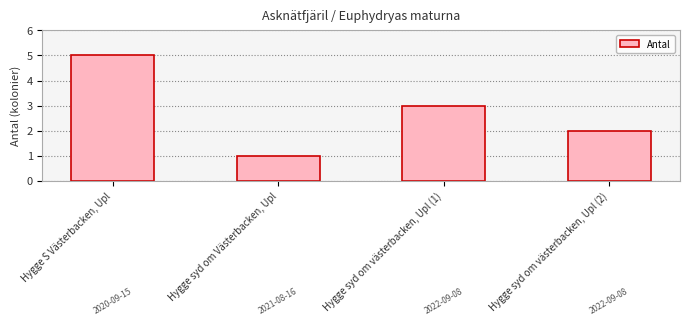

Is it true that the value at Hygge S Västerbacken, Upl is 5?

True